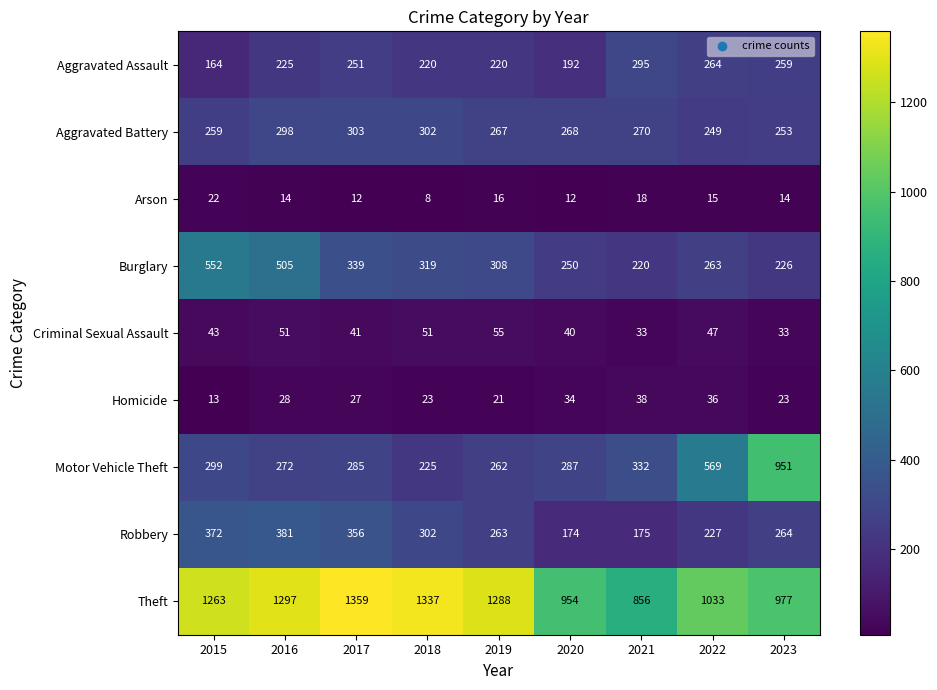

At how many categories does at least one series exceed 1269?

4